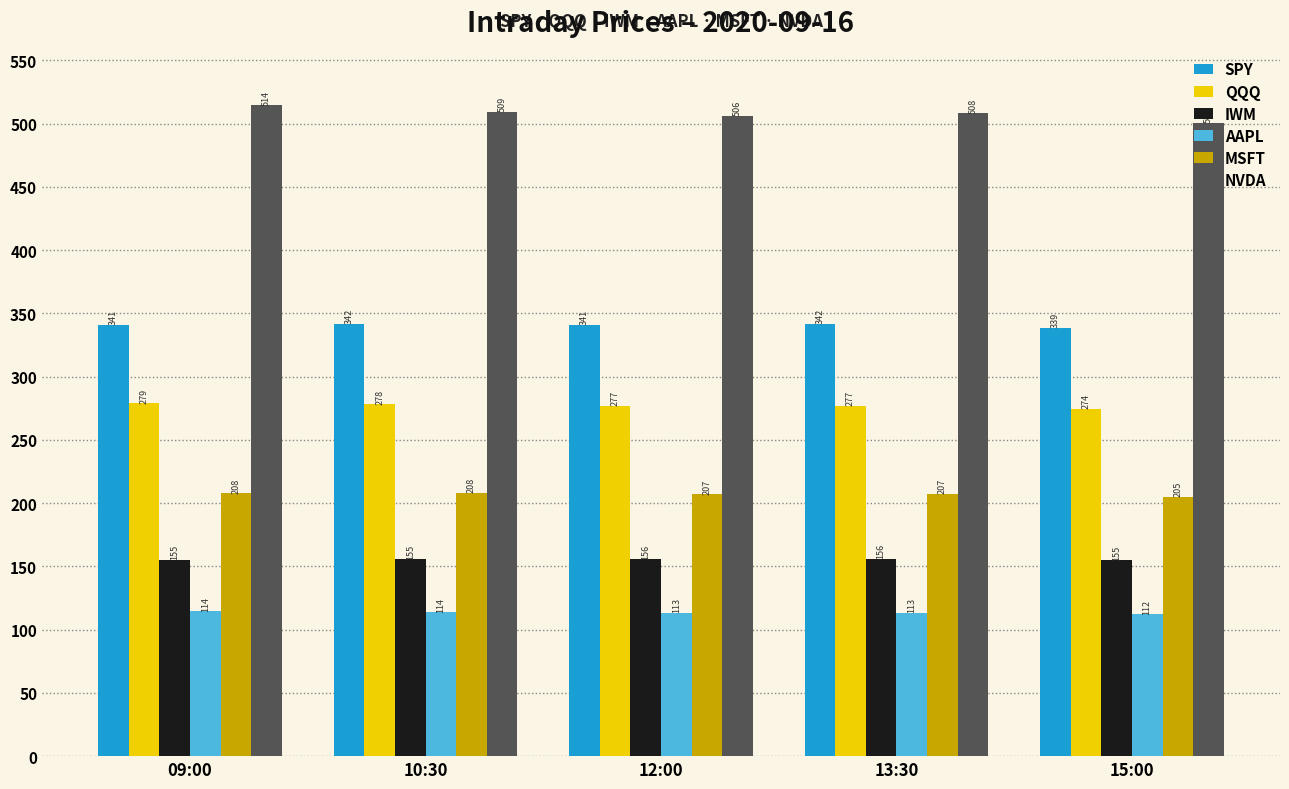

What is the value of the MSFT bar at the 4th from the left?

207.1